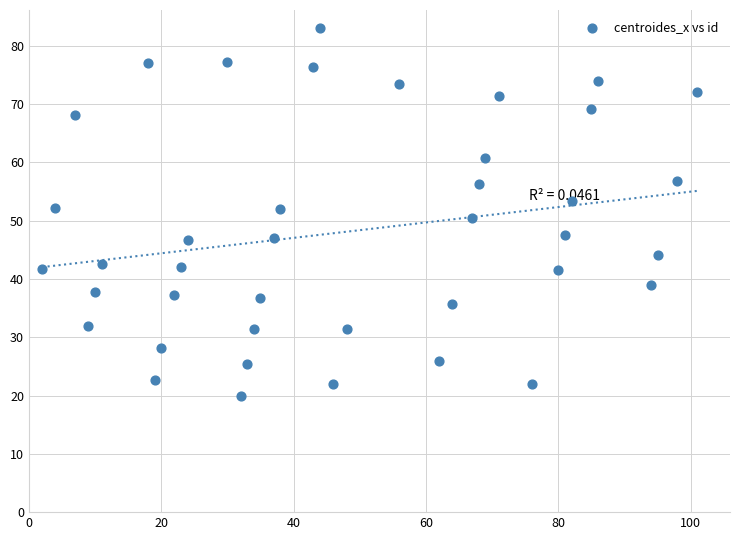

What is the range of X values (max minus min)?

99.0